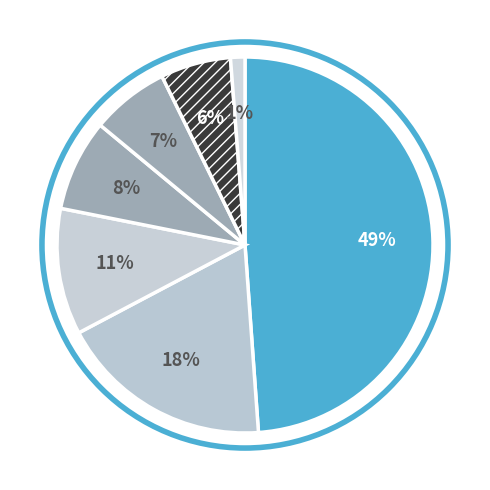

Count the number of slices in the pie.

7